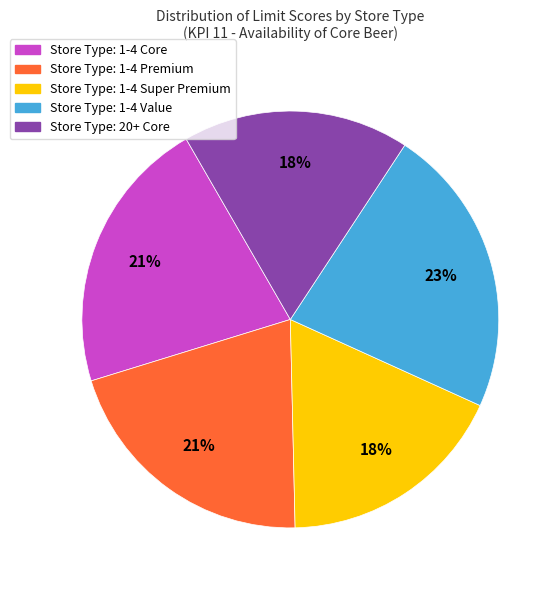

How many segments does this pie chart have?

5